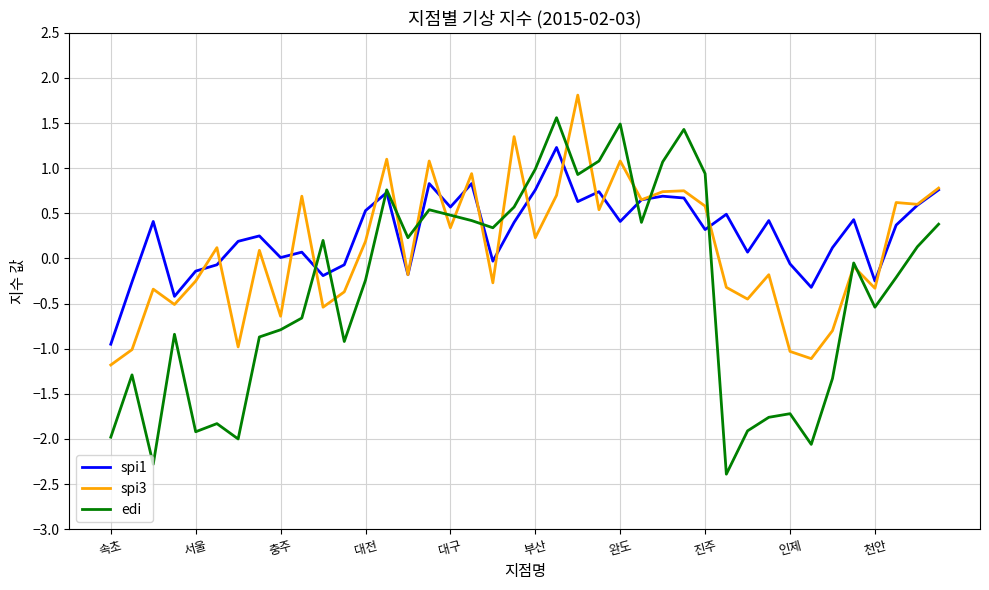

What is the highest value of the spi3 series?

1.8